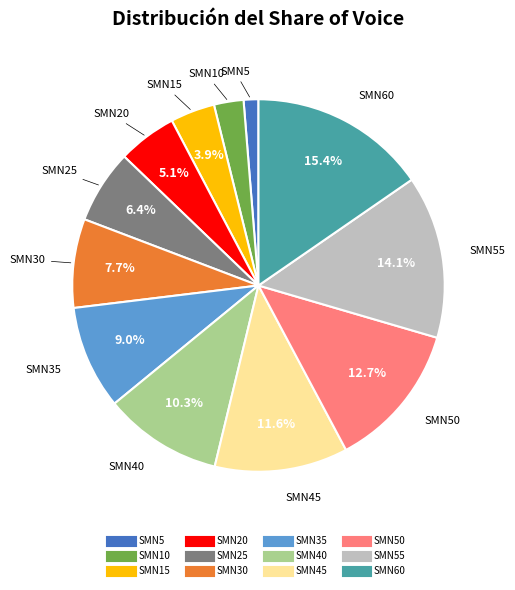

Is there a majority slice in this chart?

No